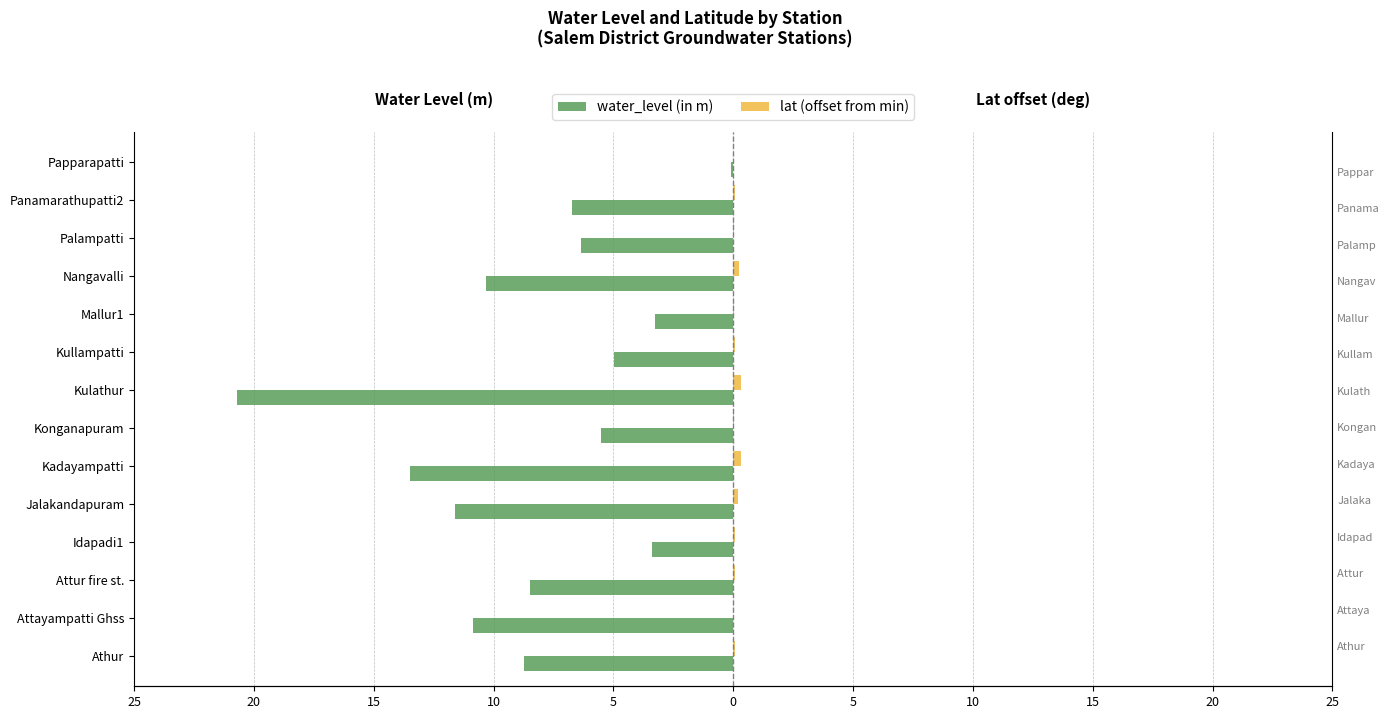

Reading left to right, transcribe all the data shown in this chart.

water_level (in m): -8.8	-10.8	-8.5	-3.4	-11.6	-13.5	-5.5	-20.7	-5.0	-3.3	-10.3	-6.3	-6.7	-0.1
lat (offset from min): 0.1	0.0	0.1	0.1	0.2	0.3	0.0	0.3	0.1	0.0	0.2	0.0	0.1	0.0